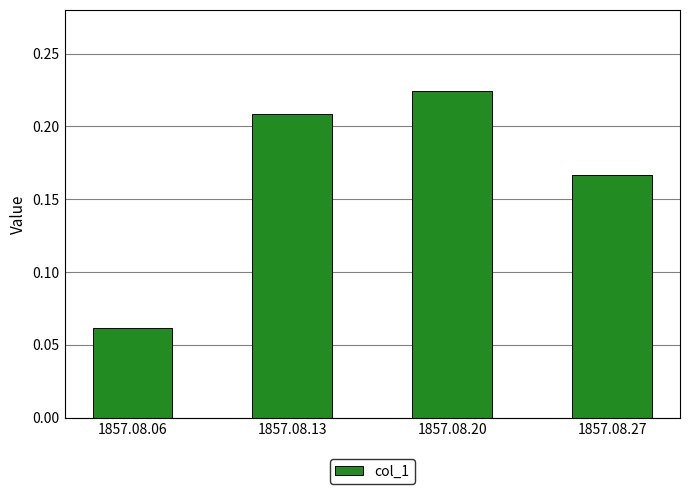

True or false: the data shows 0.3 at 1857.08.13.

False